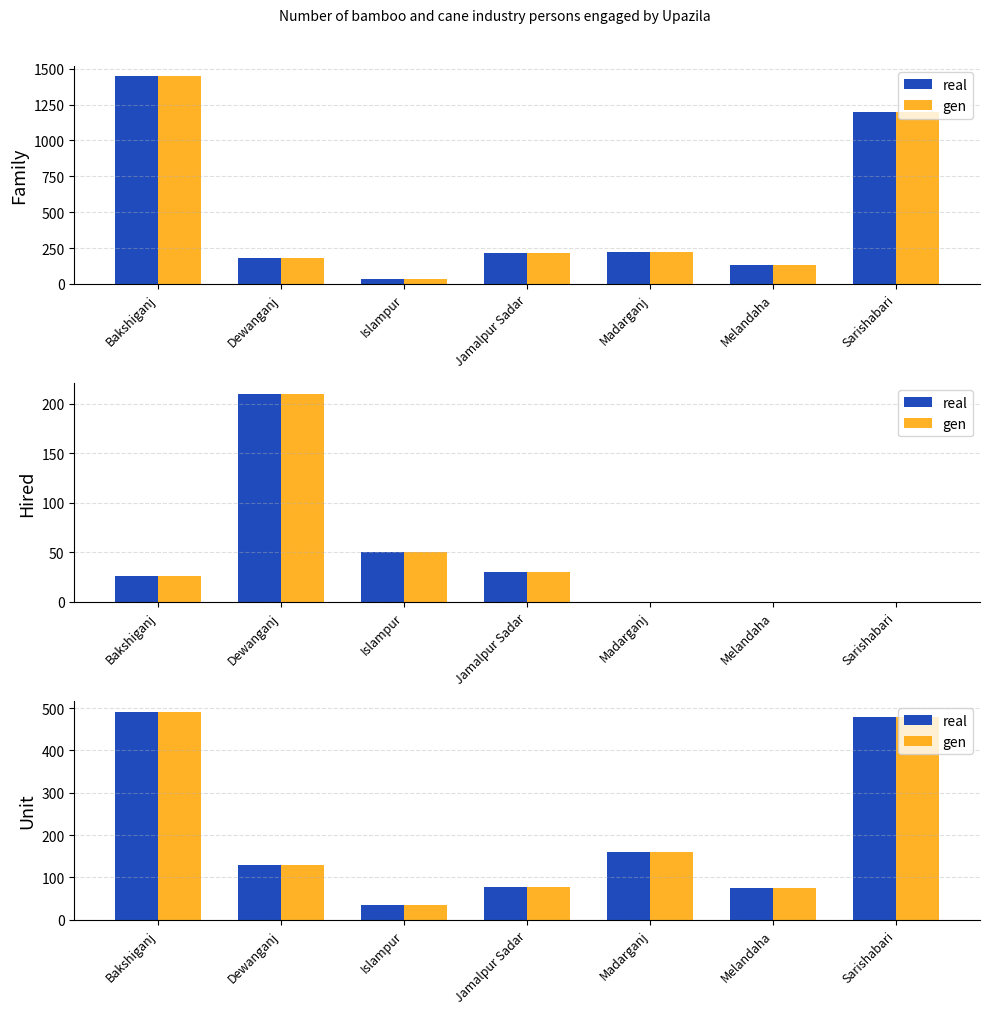

The real series shows 61 at Dewanganj. True or false?

False